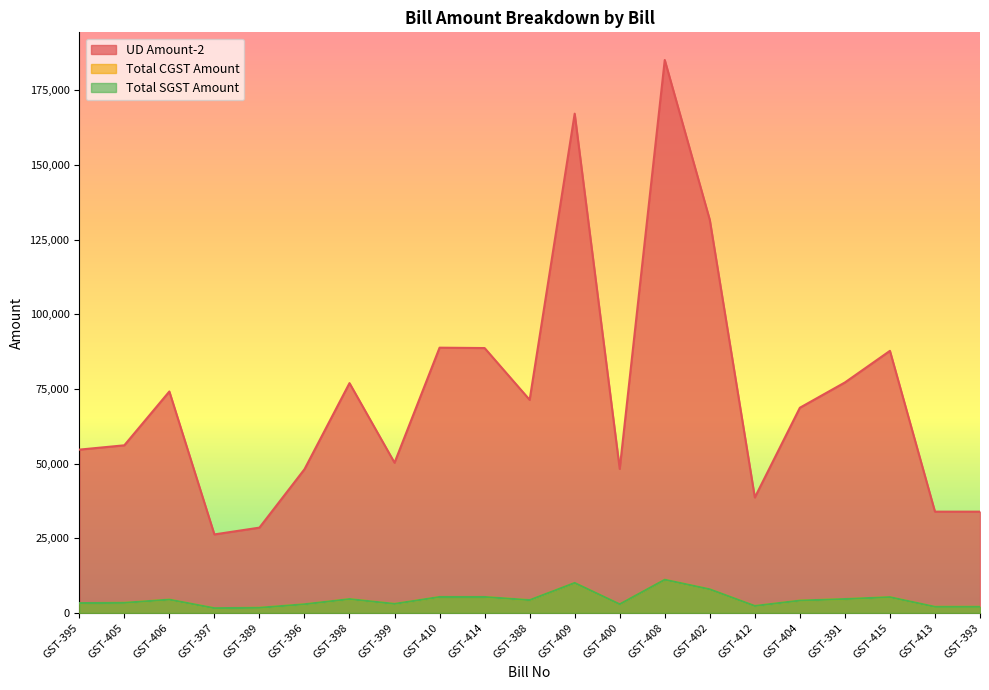

At GST-399, list the series in order from largest to smallest.

UD Amount-2, Total CGST Amount, Total SGST Amount